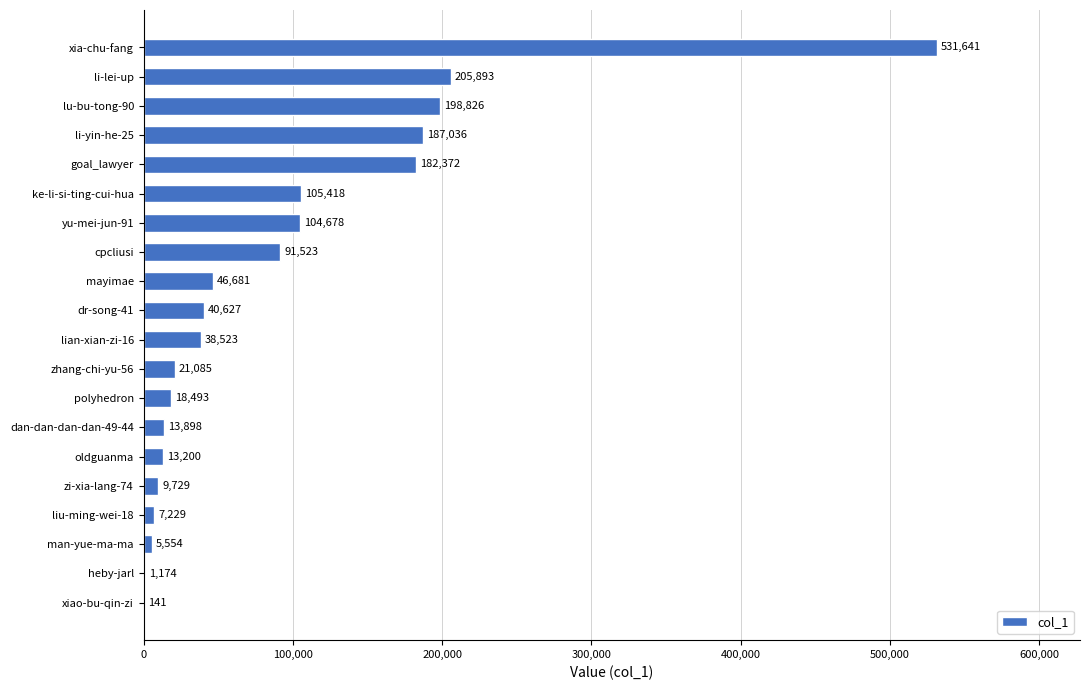

What is the sum of all values?

1823721